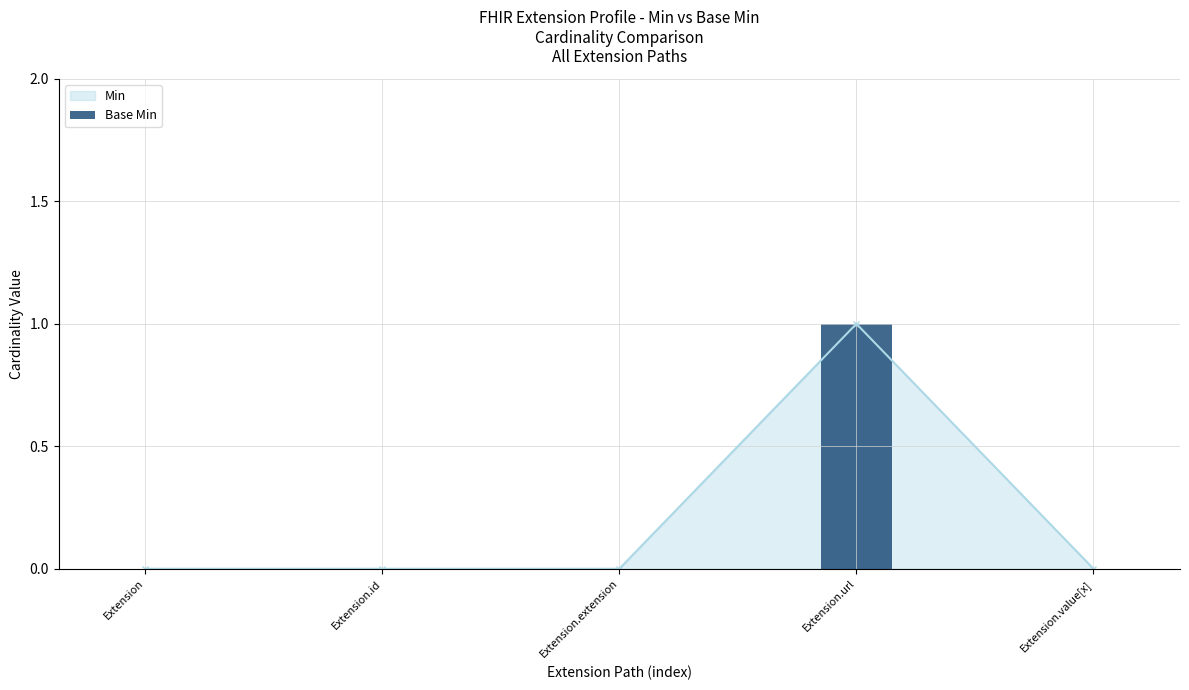

What is the label of the 3rd bar from the left?

Extension.extension